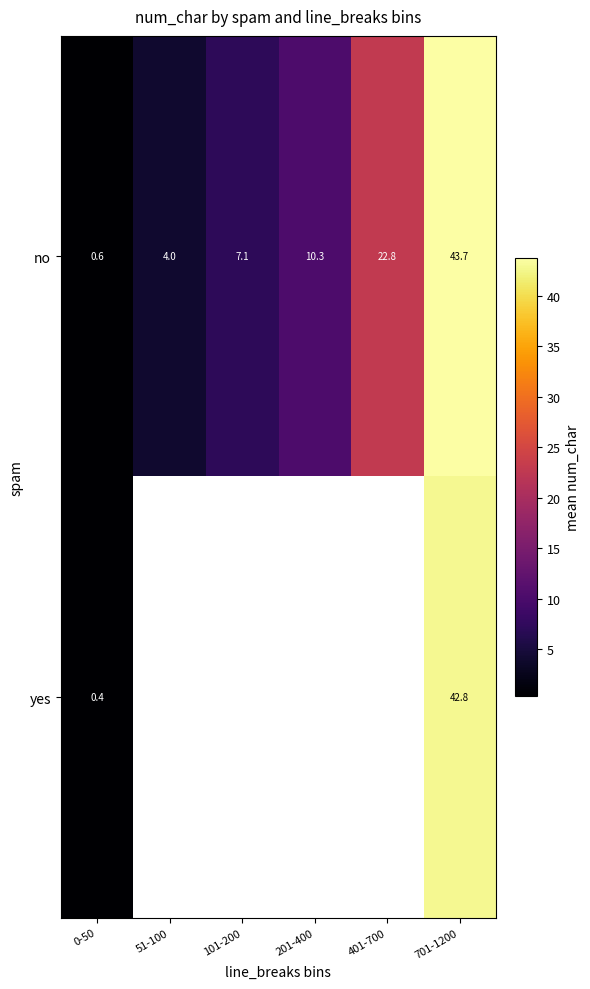

The yes series shows 22.2 at 701-1200. True or false?

False